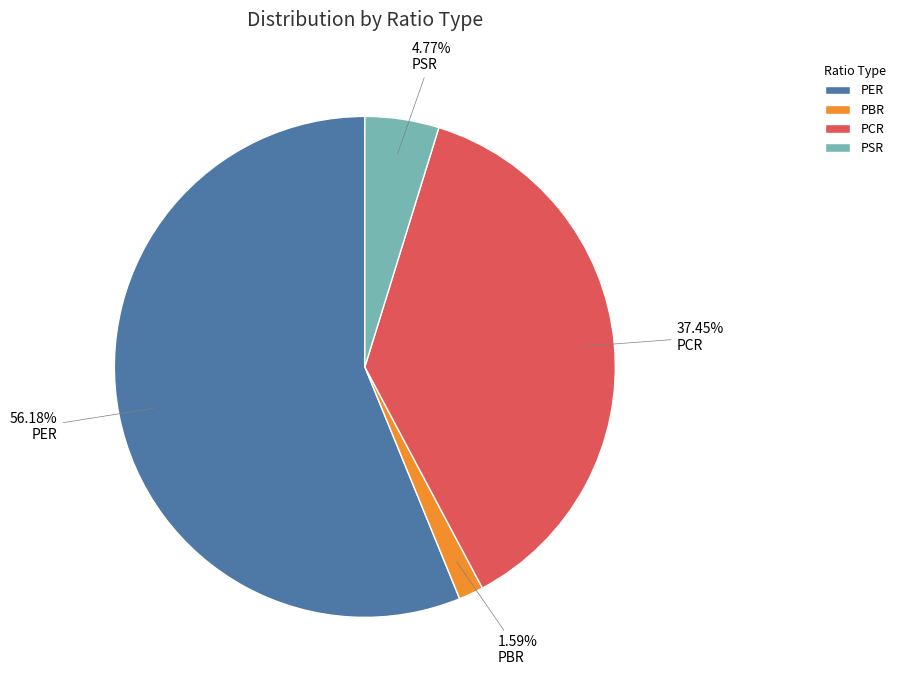

The PER slice represents 66% of the pie. True or false?

False